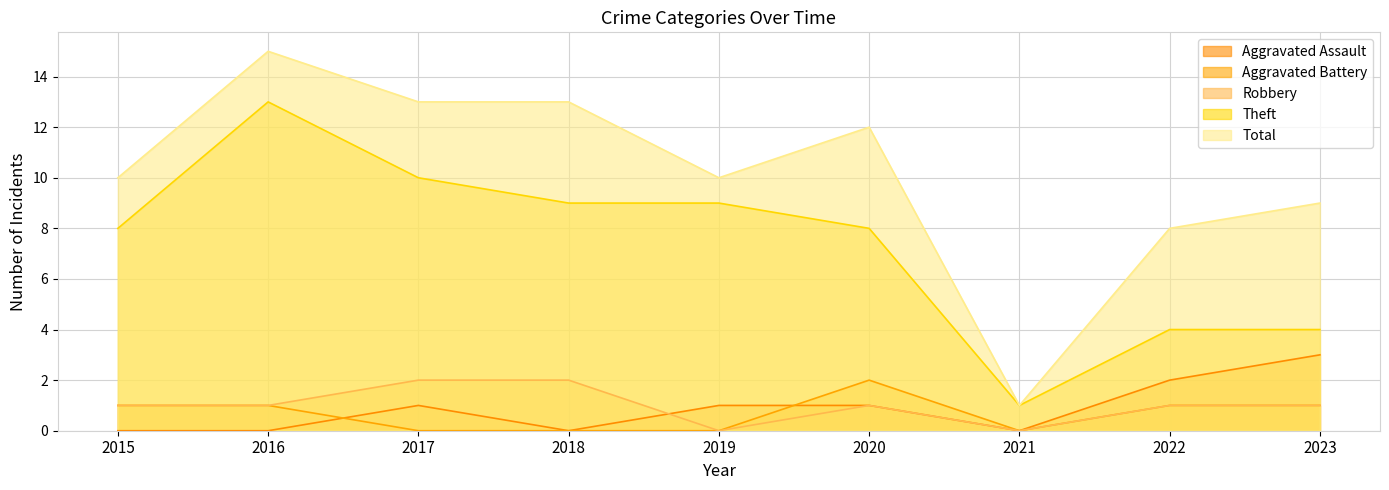

In Theft, how many points are lower than both neighbors (excluding endpoints)?

1